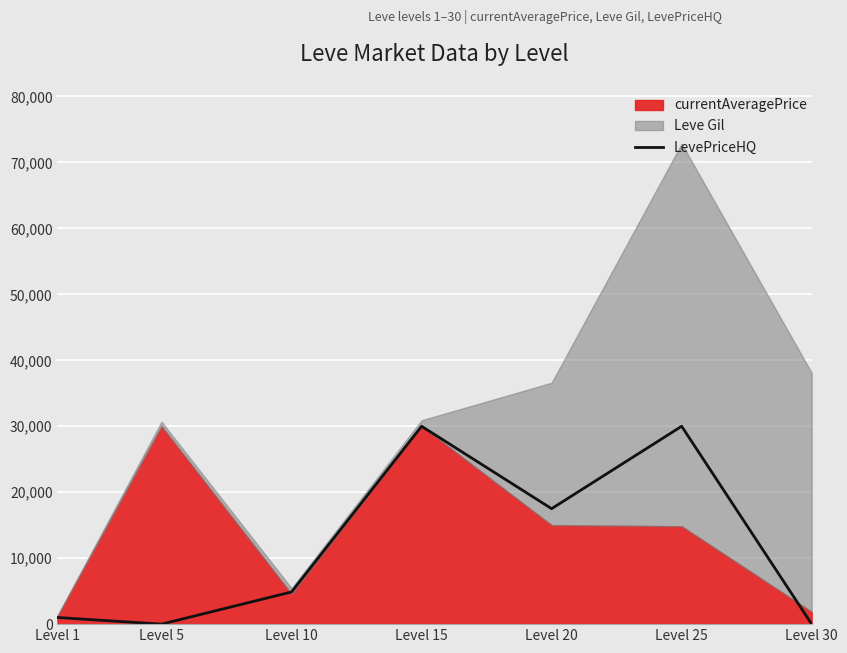

Reading right to left, transcribe all the data shown in this chart.

0.0	30000.0	17505.0	30000.0	4879.6	0.0	1006.5